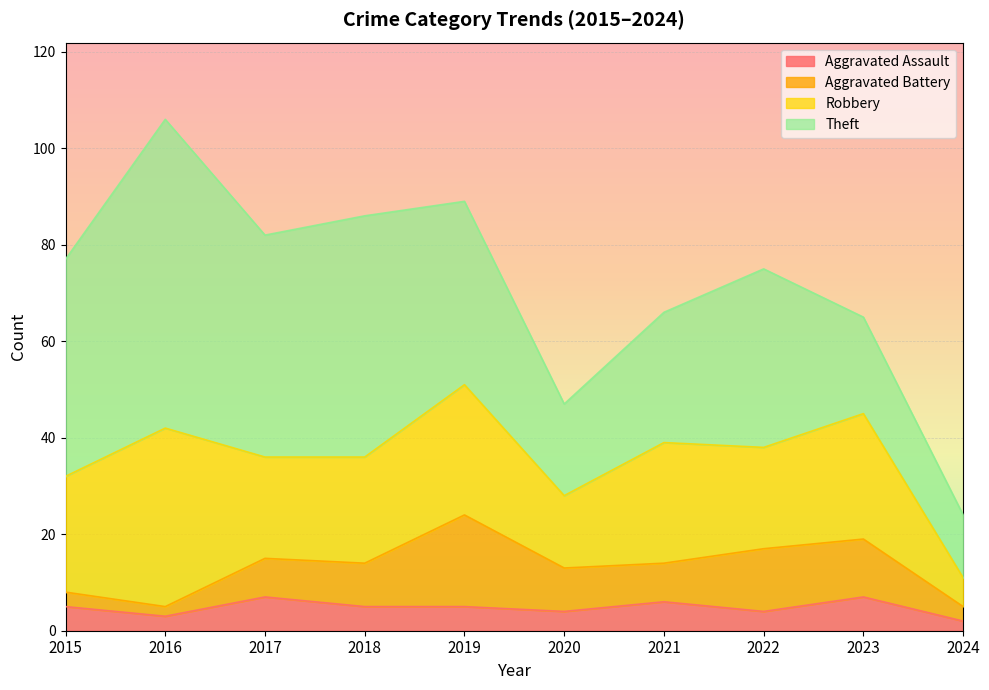

Is it true that Aggravated Battery equals 19 at 2019?

True